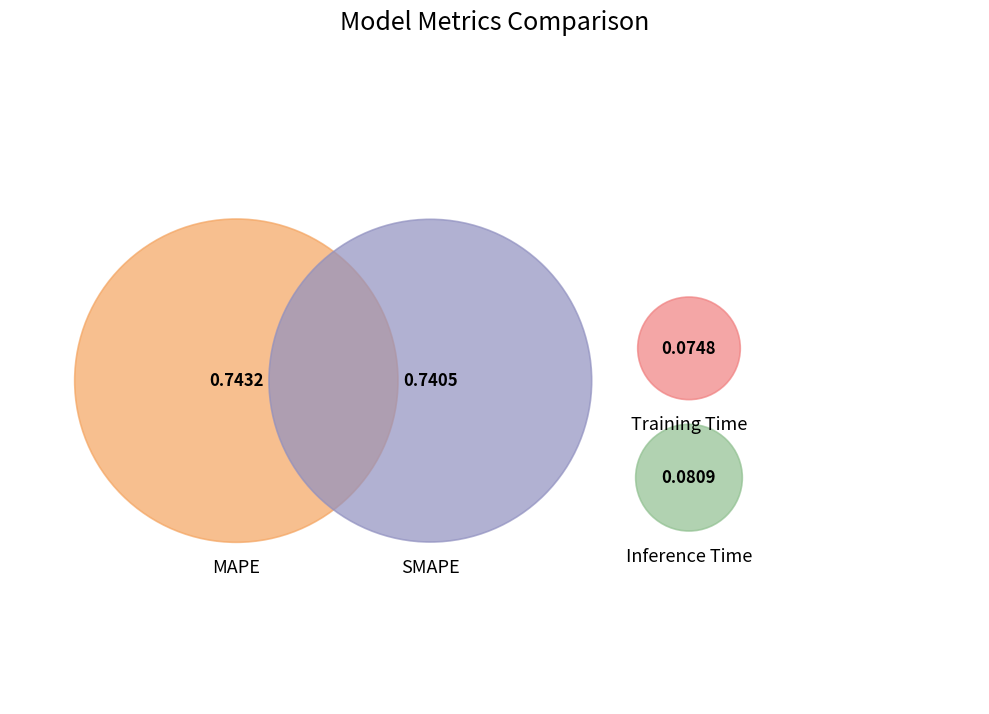

What is the largest slice in the pie chart?

MAPE